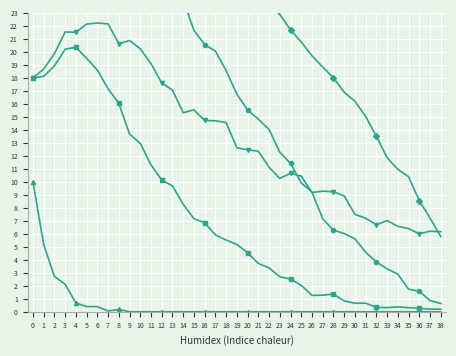

The 4-set (10% noise) series shows 12.9 at 1. True or false?

False